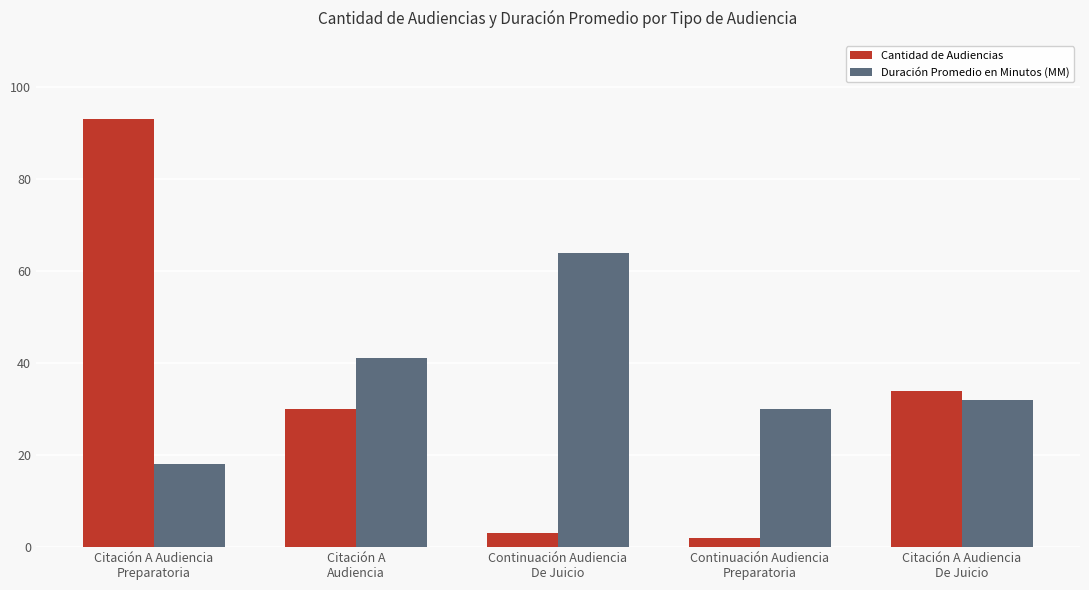

Which series has the widest spread of values?

Cantidad de Audiencias